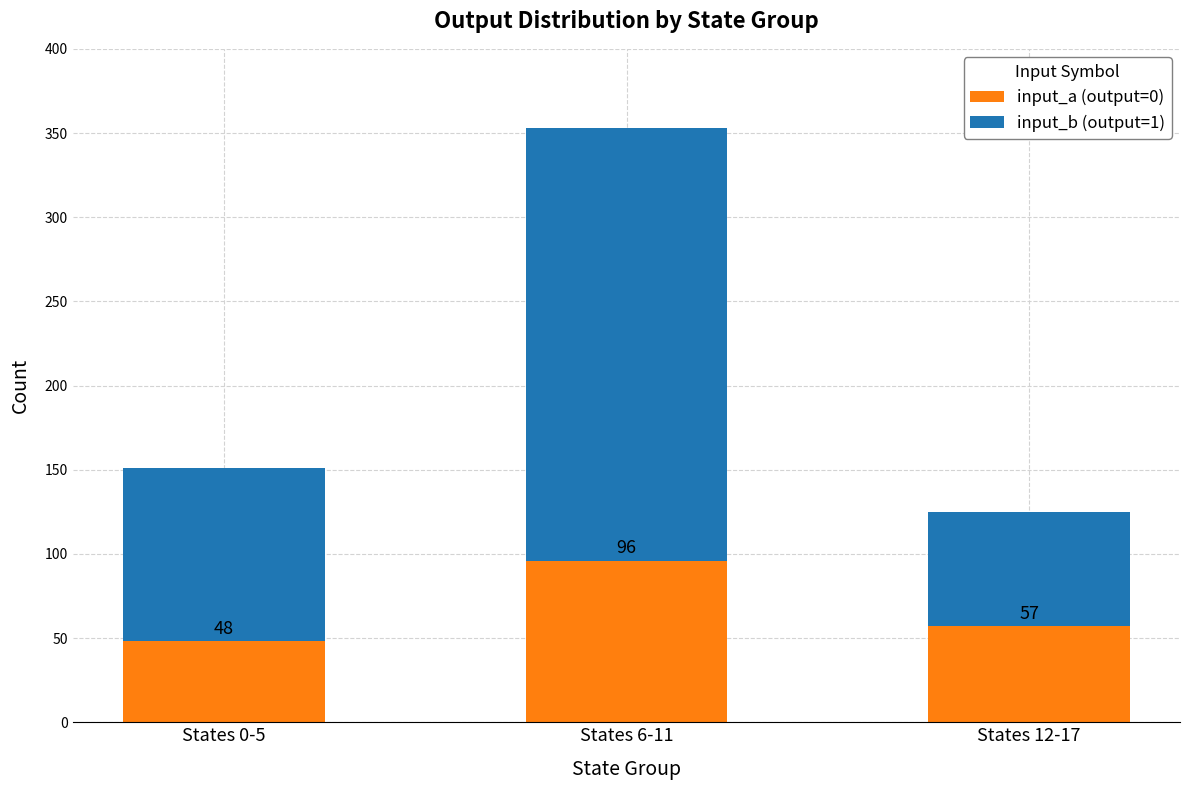

Are the bars horizontal?

No